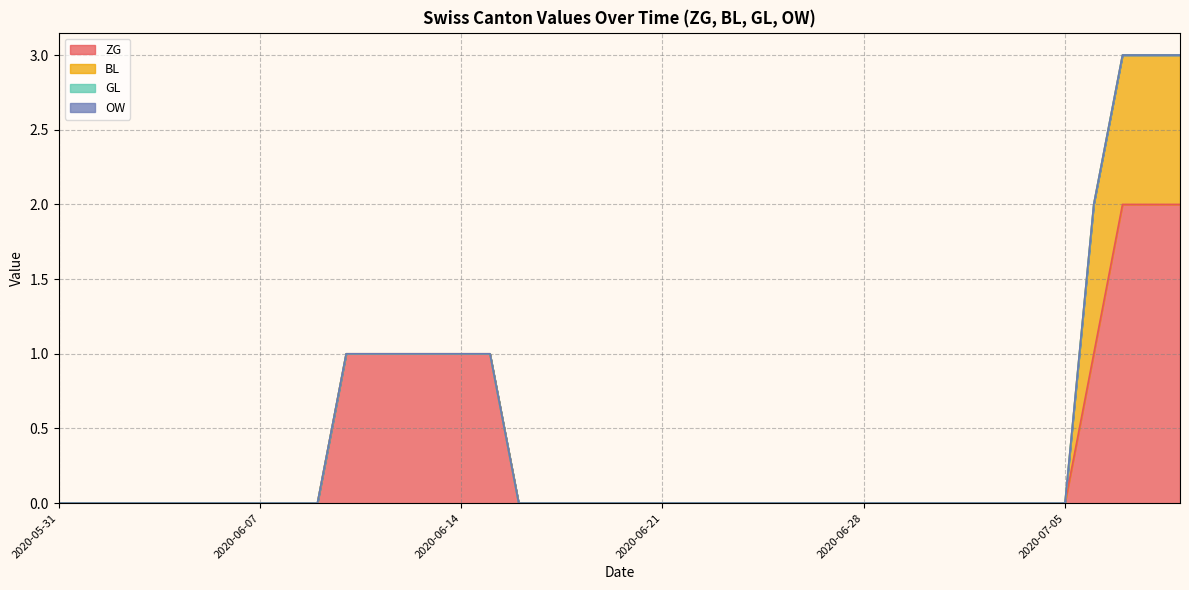

The value of GL at 2020-06-22 is 0. True or false?

True